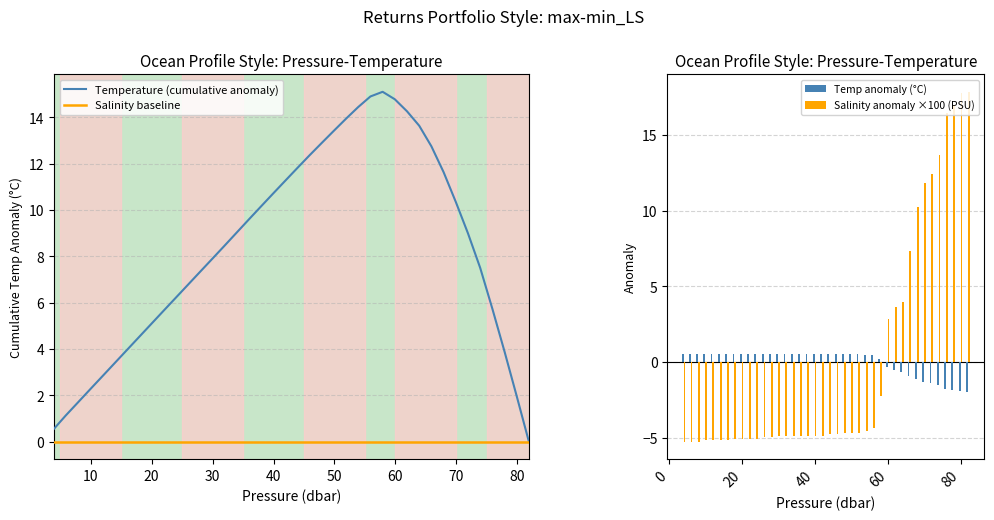

How many data points in salinity are above -4?

13